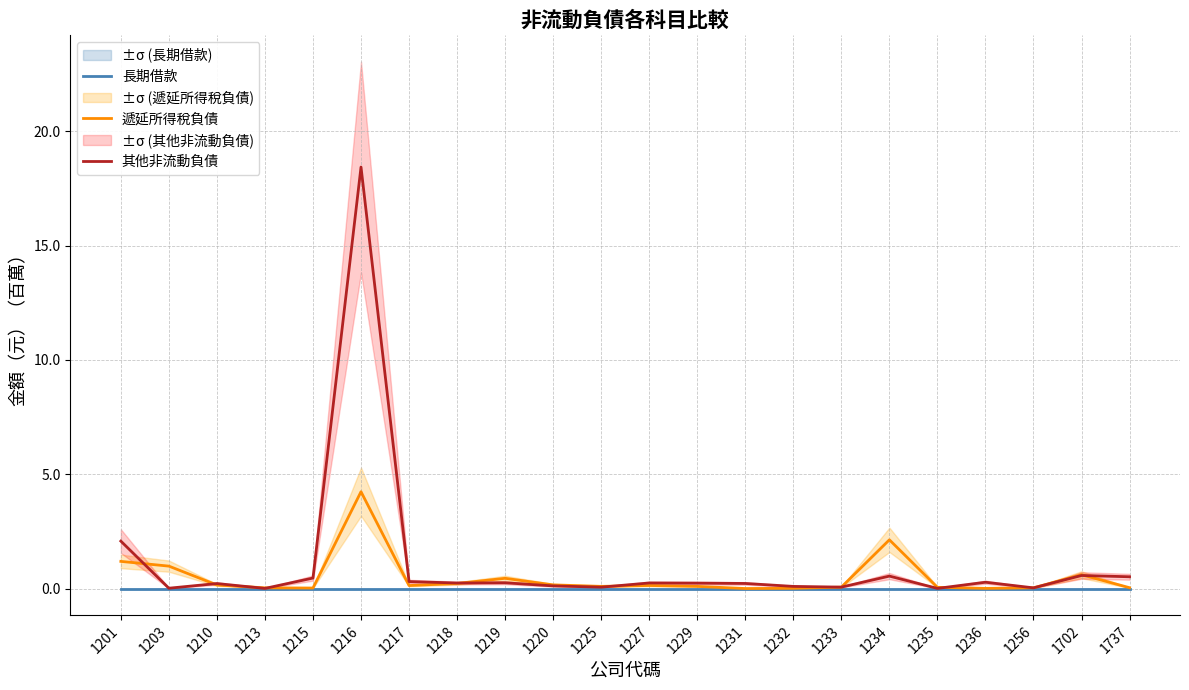

Which series has the widest spread of values?

其他非流動負債